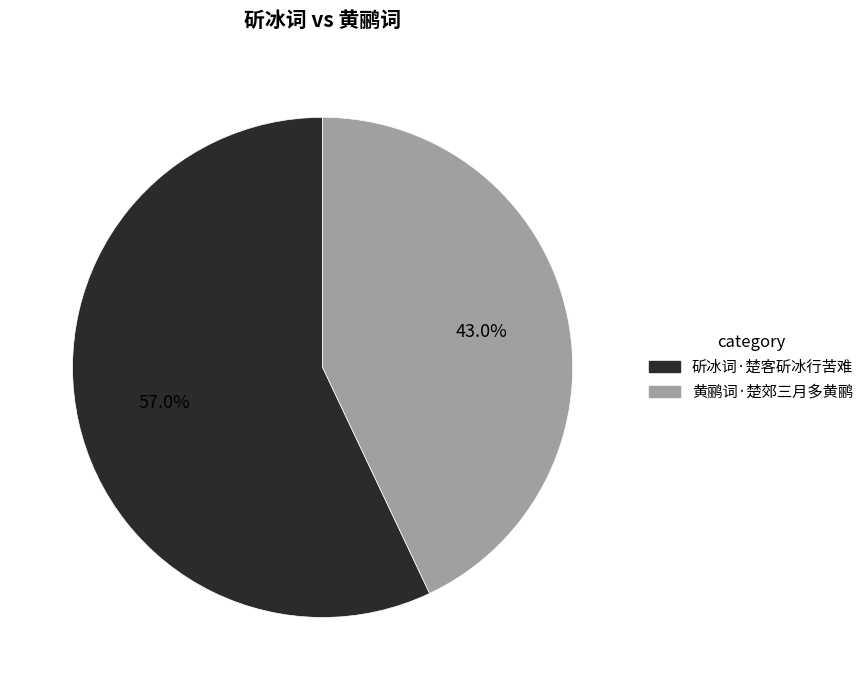

Is it true that 黄鹂词·楚郊三月多黄鹂 is 43% of the pie?

True